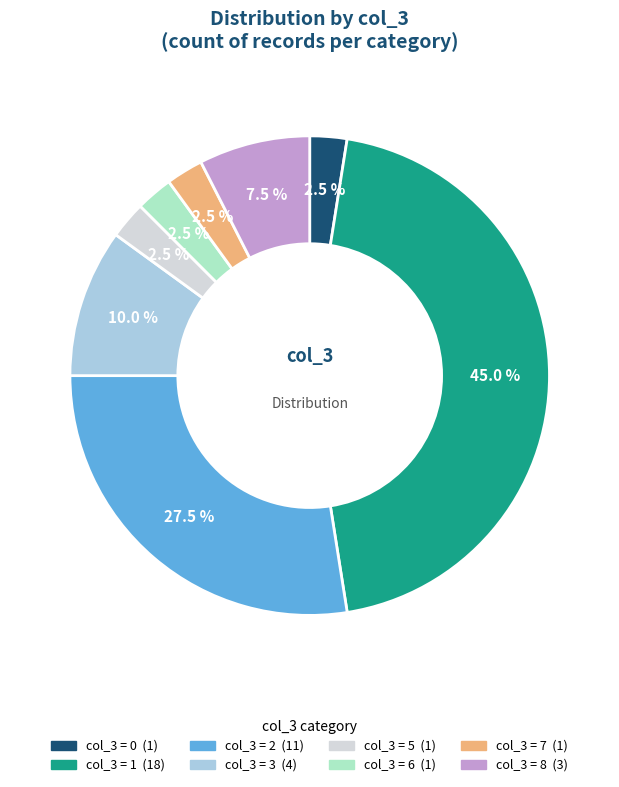

Is there any slice that represents more than half of the pie?

No